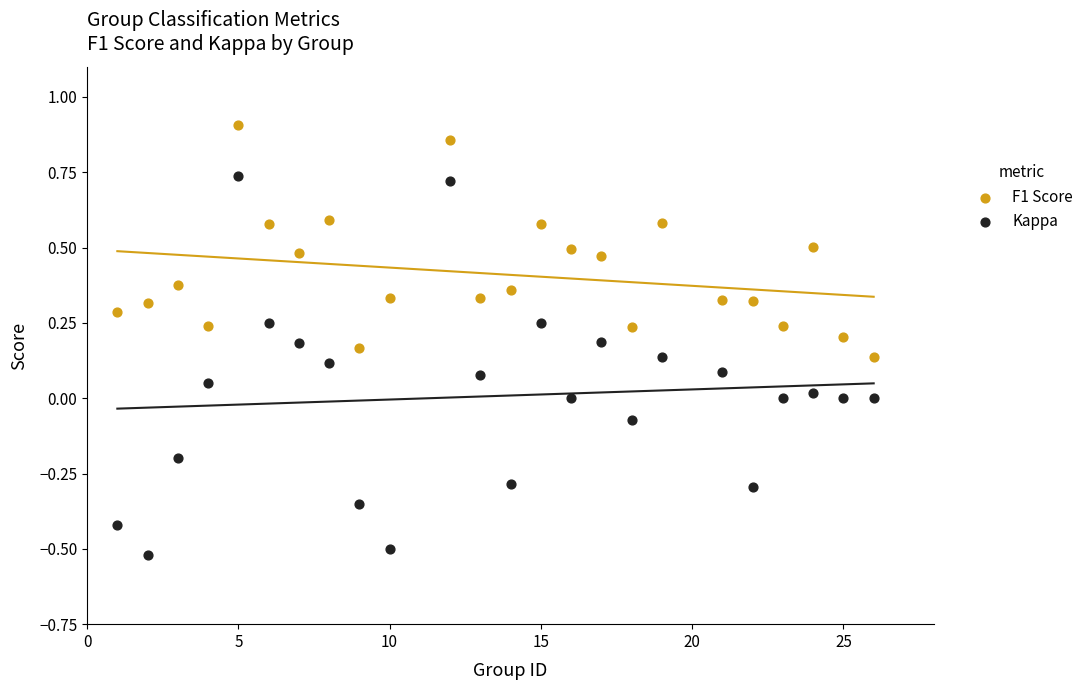

Across all data points, what is the range of Y values (max minus min)?

1.4